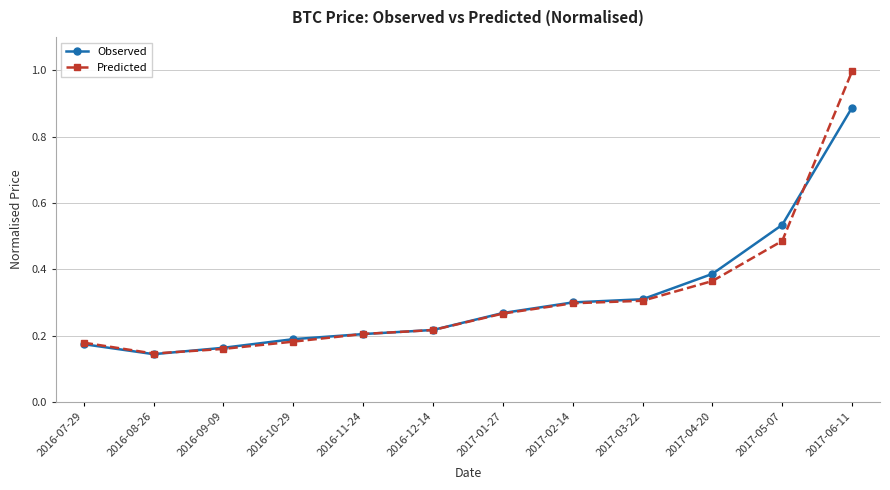

Does the chart have visible grid lines?

Yes